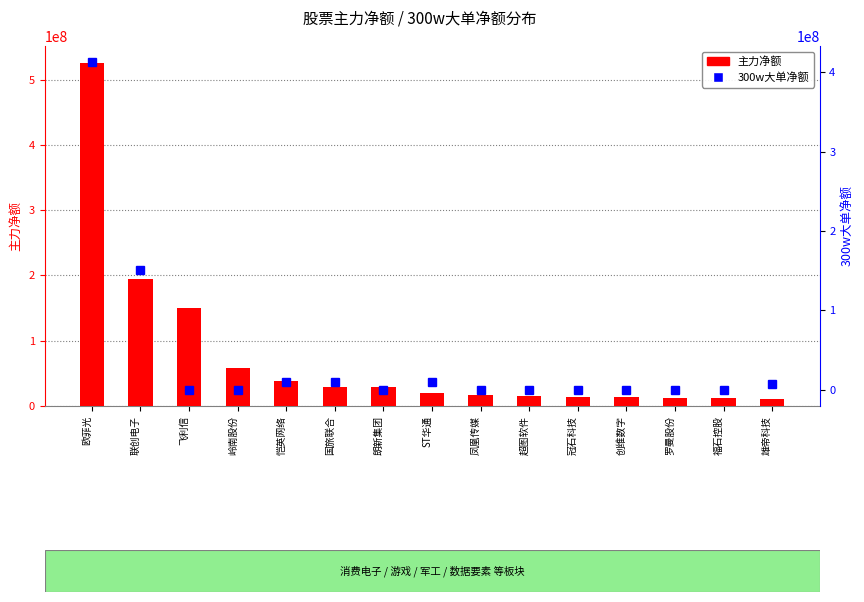

How many positive values does the 300w大单净额 series have?

6